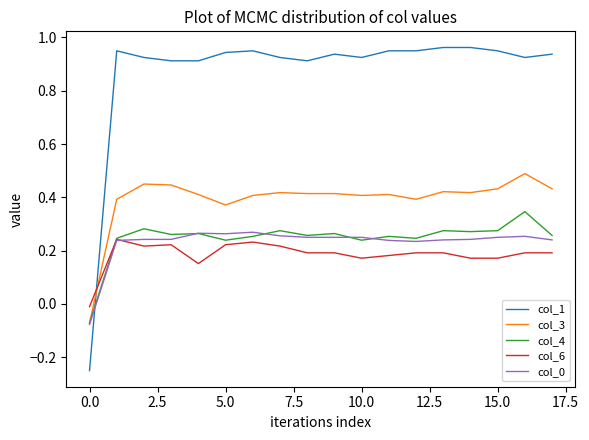

Which series has the largest range (max minus min)?

col_1